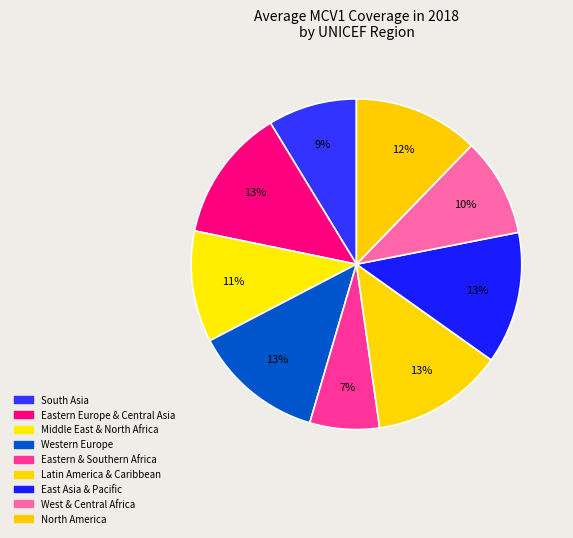

To the nearest percent, what percentage of the pie is West & Central Africa?

10%